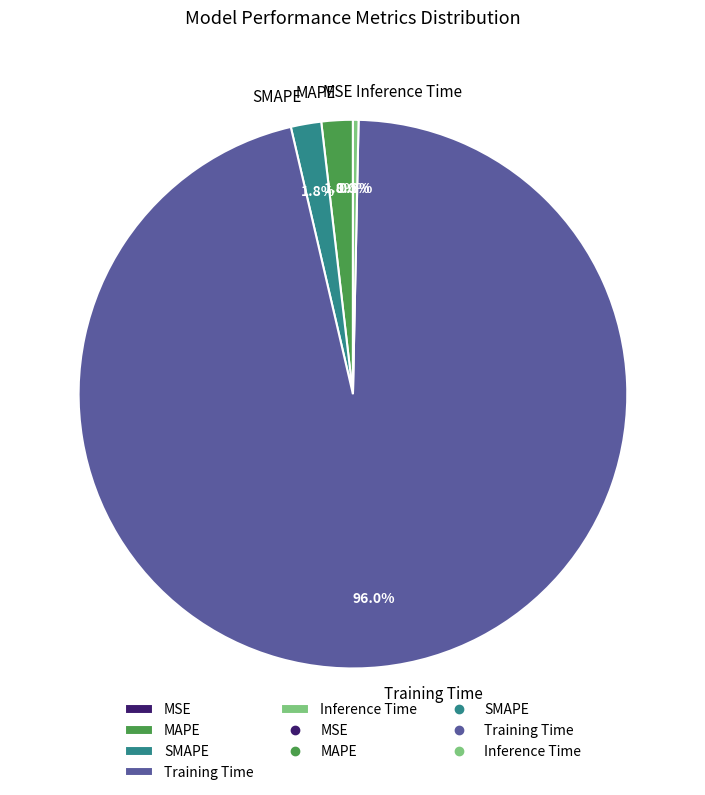

Combined, do MAPE and SMAPE account for over 50%?

No